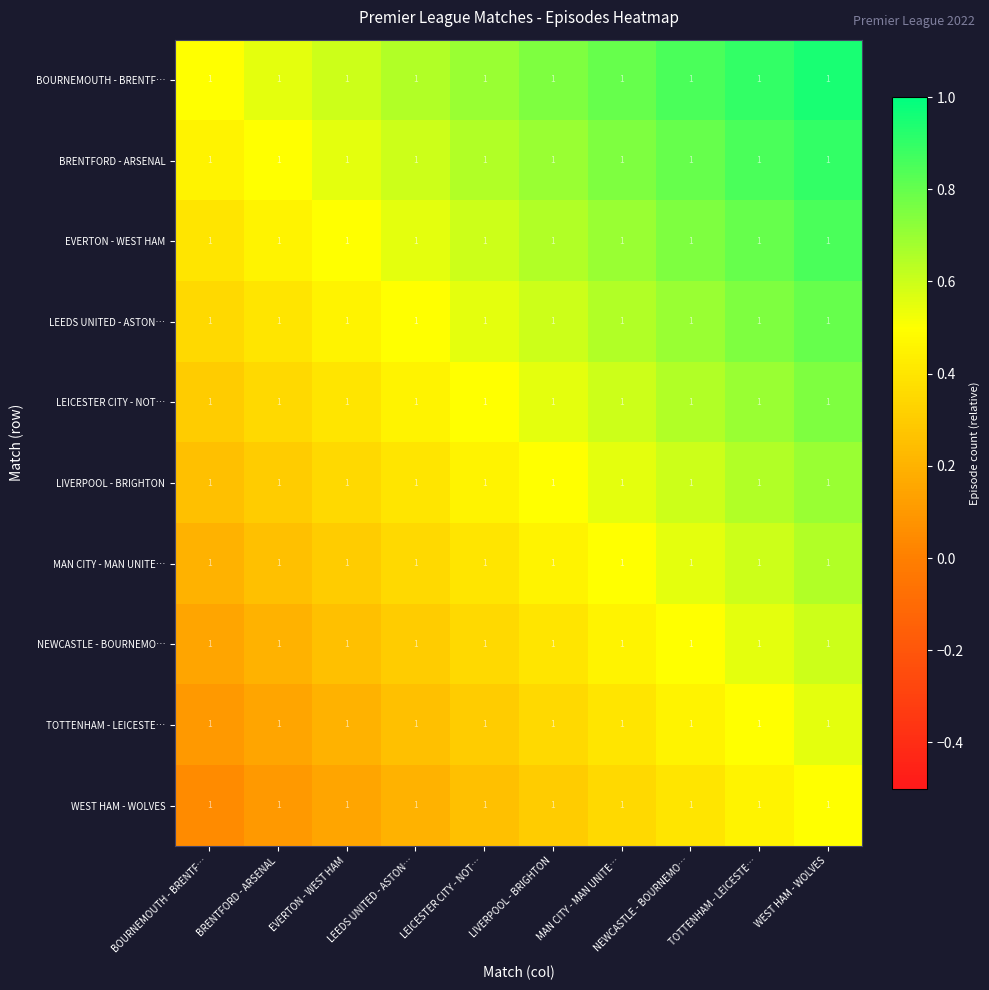

Reading left to right, list all the values displayed in this chart.

BOURNEMOUTH - BRENTF…: BOURNEMOUTH - BRENTF…=1.0	BRENTFORD - ARSENAL=1.0	EVERTON - WEST HAM=1.0	LEEDS UNITED - ASTON…=1.0	LEICESTER CITY - NOT…=1.0	LIVERPOOL - BRIGHTON=1.0	MAN CITY - MAN UNITE…=1.0	NEWCASTLE - BOURNEMO…=1.0	TOTTENHAM - LEICESTE…=1.0	WEST HAM - WOLVES=1.0
BRENTFORD - ARSENAL: BOURNEMOUTH - BRENTF…=1.0	BRENTFORD - ARSENAL=1.0	EVERTON - WEST HAM=1.0	LEEDS UNITED - ASTON…=1.0	LEICESTER CITY - NOT…=1.0	LIVERPOOL - BRIGHTON=1.0	MAN CITY - MAN UNITE…=1.0	NEWCASTLE - BOURNEMO…=1.0	TOTTENHAM - LEICESTE…=1.0	WEST HAM - WOLVES=1.0
EVERTON - WEST HAM: BOURNEMOUTH - BRENTF…=1.0	BRENTFORD - ARSENAL=1.0	EVERTON - WEST HAM=1.0	LEEDS UNITED - ASTON…=1.0	LEICESTER CITY - NOT…=1.0	LIVERPOOL - BRIGHTON=1.0	MAN CITY - MAN UNITE…=1.0	NEWCASTLE - BOURNEMO…=1.0	TOTTENHAM - LEICESTE…=1.0	WEST HAM - WOLVES=1.0
LEEDS UNITED - ASTON…: BOURNEMOUTH - BRENTF…=1.0	BRENTFORD - ARSENAL=1.0	EVERTON - WEST HAM=1.0	LEEDS UNITED - ASTON…=1.0	LEICESTER CITY - NOT…=1.0	LIVERPOOL - BRIGHTON=1.0	MAN CITY - MAN UNITE…=1.0	NEWCASTLE - BOURNEMO…=1.0	TOTTENHAM - LEICESTE…=1.0	WEST HAM - WOLVES=1.0
LEICESTER CITY - NOT…: BOURNEMOUTH - BRENTF…=1.0	BRENTFORD - ARSENAL=1.0	EVERTON - WEST HAM=1.0	LEEDS UNITED - ASTON…=1.0	LEICESTER CITY - NOT…=1.0	LIVERPOOL - BRIGHTON=1.0	MAN CITY - MAN UNITE…=1.0	NEWCASTLE - BOURNEMO…=1.0	TOTTENHAM - LEICESTE…=1.0	WEST HAM - WOLVES=1.0
LIVERPOOL - BRIGHTON: BOURNEMOUTH - BRENTF…=1.0	BRENTFORD - ARSENAL=1.0	EVERTON - WEST HAM=1.0	LEEDS UNITED - ASTON…=1.0	LEICESTER CITY - NOT…=1.0	LIVERPOOL - BRIGHTON=1.0	MAN CITY - MAN UNITE…=1.0	NEWCASTLE - BOURNEMO…=1.0	TOTTENHAM - LEICESTE…=1.0	WEST HAM - WOLVES=1.0
MAN CITY - MAN UNITE…: BOURNEMOUTH - BRENTF…=1.0	BRENTFORD - ARSENAL=1.0	EVERTON - WEST HAM=1.0	LEEDS UNITED - ASTON…=1.0	LEICESTER CITY - NOT…=1.0	LIVERPOOL - BRIGHTON=1.0	MAN CITY - MAN UNITE…=1.0	NEWCASTLE - BOURNEMO…=1.0	TOTTENHAM - LEICESTE…=1.0	WEST HAM - WOLVES=1.0
NEWCASTLE - BOURNEMO…: BOURNEMOUTH - BRENTF…=1.0	BRENTFORD - ARSENAL=1.0	EVERTON - WEST HAM=1.0	LEEDS UNITED - ASTON…=1.0	LEICESTER CITY - NOT…=1.0	LIVERPOOL - BRIGHTON=1.0	MAN CITY - MAN UNITE…=1.0	NEWCASTLE - BOURNEMO…=1.0	TOTTENHAM - LEICESTE…=1.0	WEST HAM - WOLVES=1.0
TOTTENHAM - LEICESTE…: BOURNEMOUTH - BRENTF…=1.0	BRENTFORD - ARSENAL=1.0	EVERTON - WEST HAM=1.0	LEEDS UNITED - ASTON…=1.0	LEICESTER CITY - NOT…=1.0	LIVERPOOL - BRIGHTON=1.0	MAN CITY - MAN UNITE…=1.0	NEWCASTLE - BOURNEMO…=1.0	TOTTENHAM - LEICESTE…=1.0	WEST HAM - WOLVES=1.0
WEST HAM - WOLVES: BOURNEMOUTH - BRENTF…=1.0	BRENTFORD - ARSENAL=1.0	EVERTON - WEST HAM=1.0	LEEDS UNITED - ASTON…=1.0	LEICESTER CITY - NOT…=1.0	LIVERPOOL - BRIGHTON=1.0	MAN CITY - MAN UNITE…=1.0	NEWCASTLE - BOURNEMO…=1.0	TOTTENHAM - LEICESTE…=1.0	WEST HAM - WOLVES=1.0